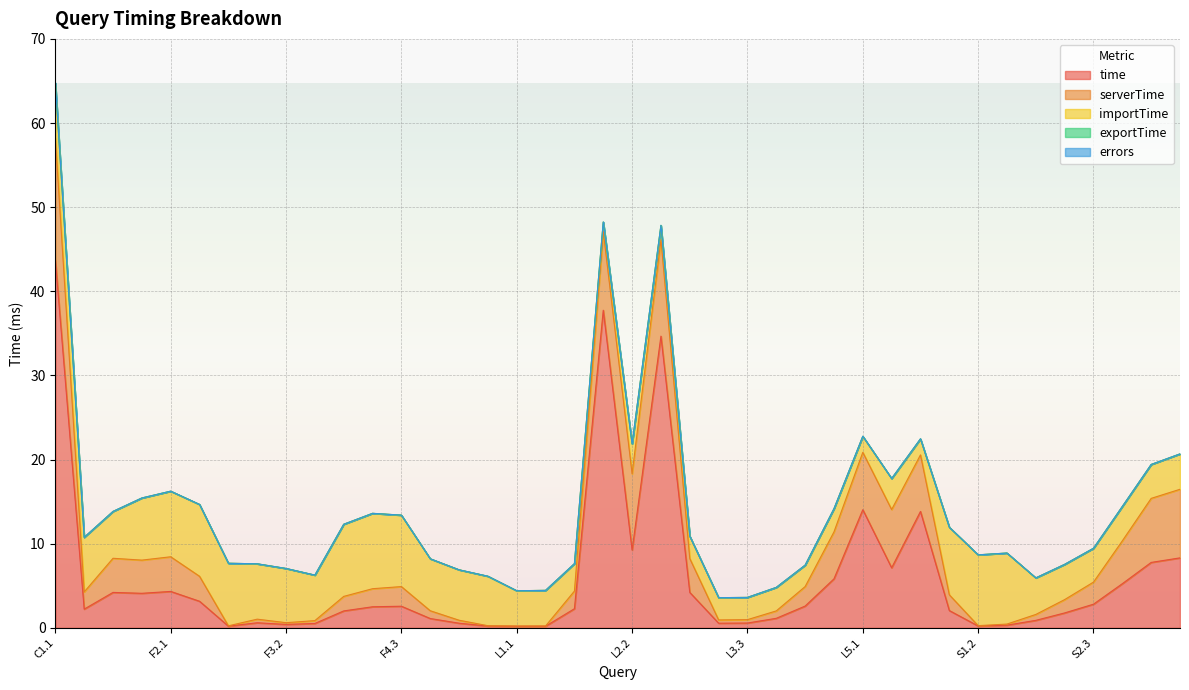

Which label corresponds to the largest value in the chart?

C1.1